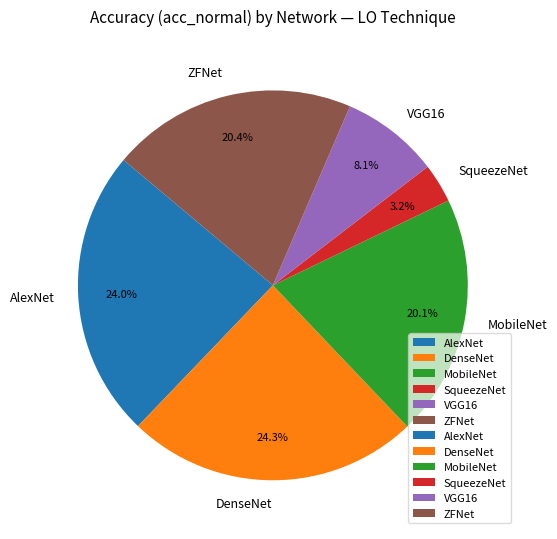

Count the number of slices in the pie.

6